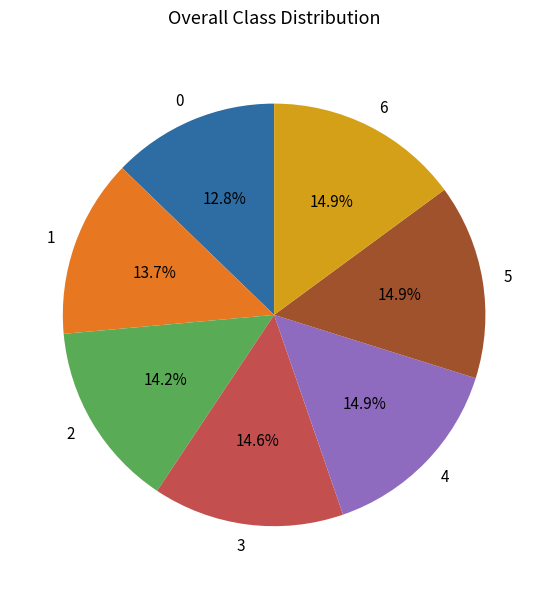

Which has a higher value, 2 or 4?

4